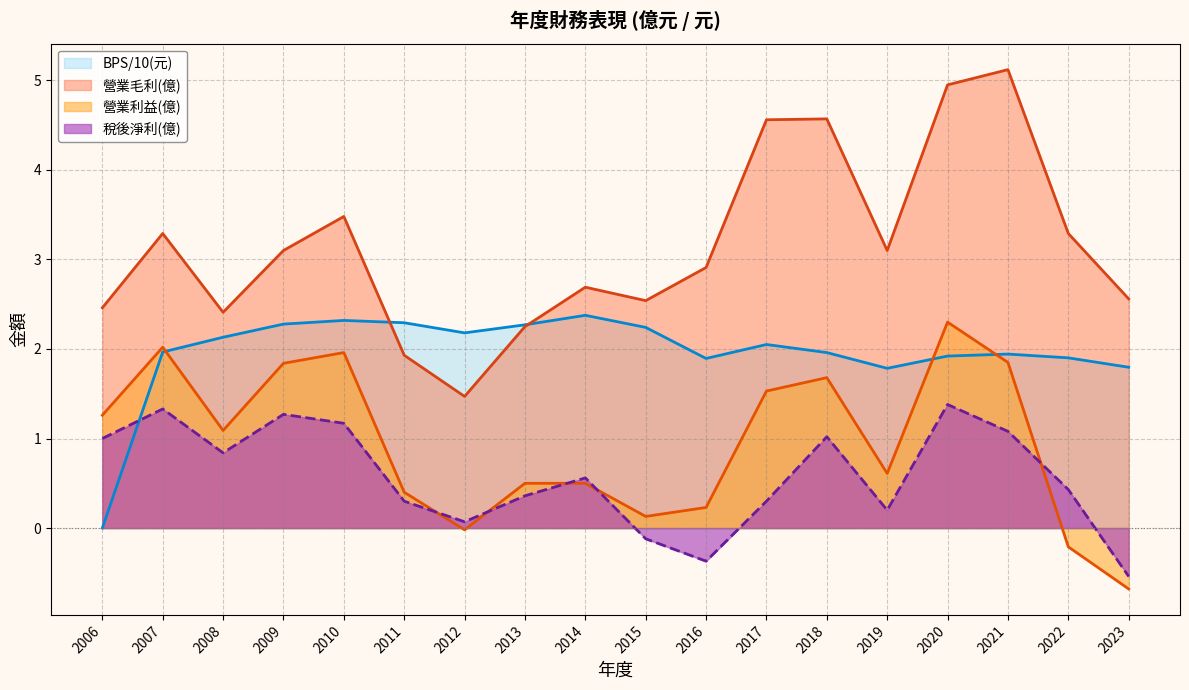

In 稅後淨利(億), how many points are higher than both neighbors (excluding endpoints)?

5